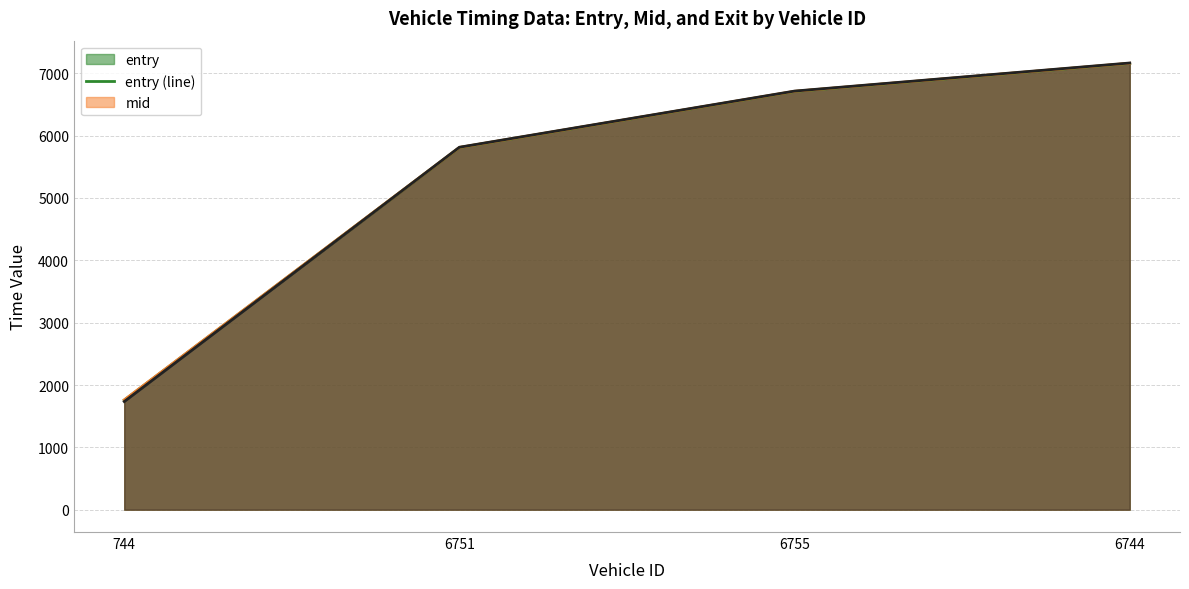

At which category is the sum across all series the highest?

6744